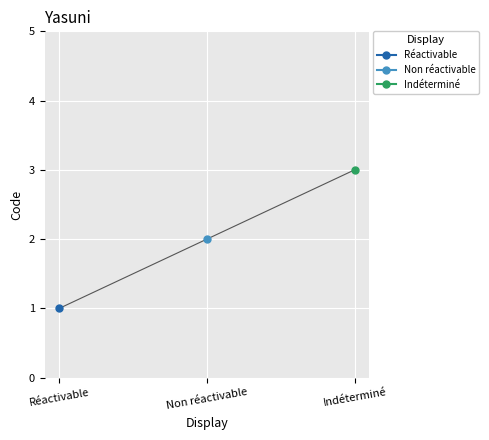

What is the sum of the values at Non réactivable and Réactivable?

3